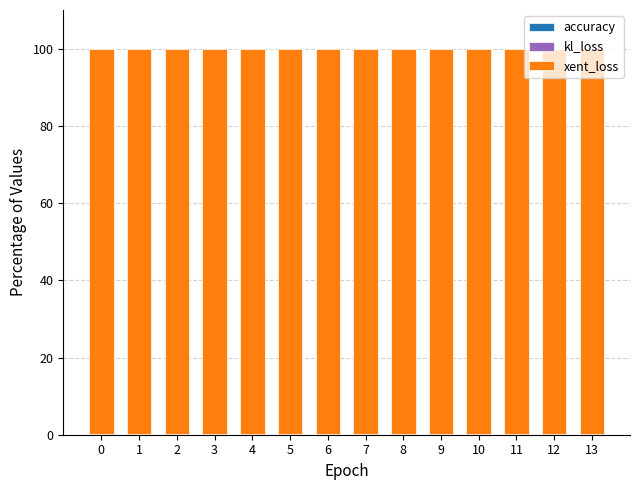

At which category is the sum across all series the highest?

5